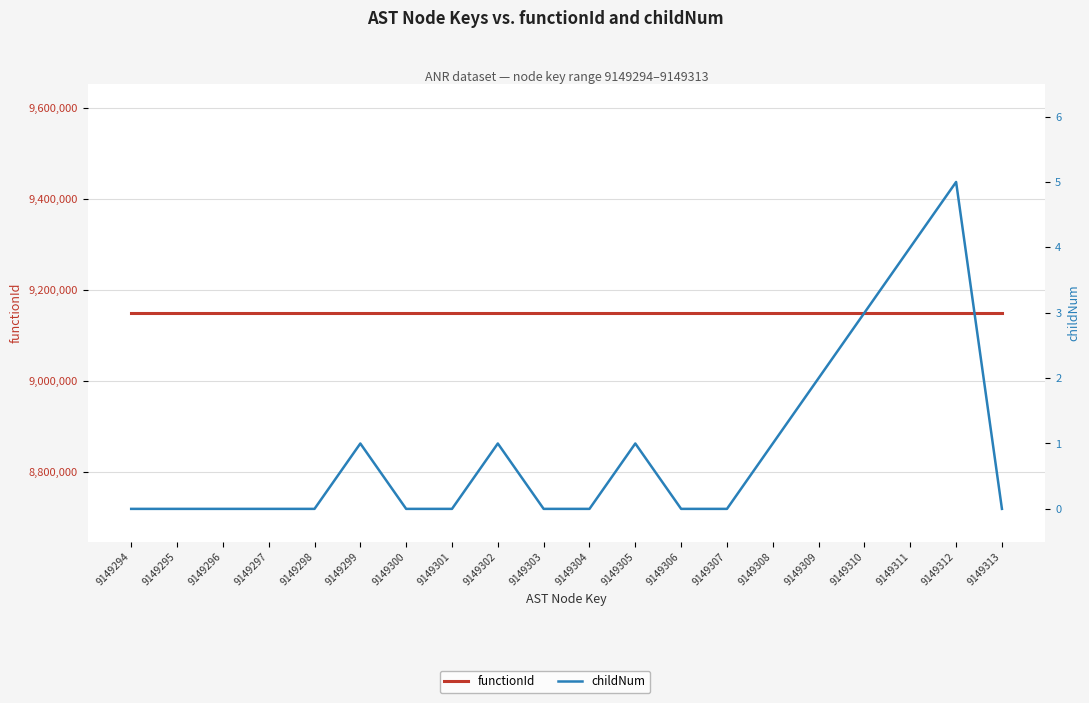

What is the total value across all series at 9149299?

9149294